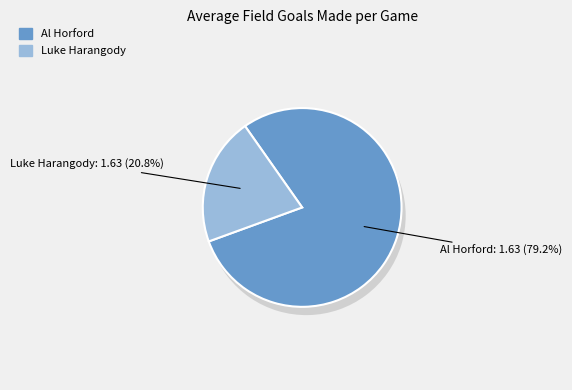

How many segments does this pie chart have?

2